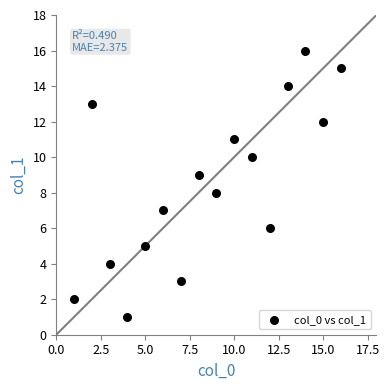

What is the range of X values (max minus min)?

15